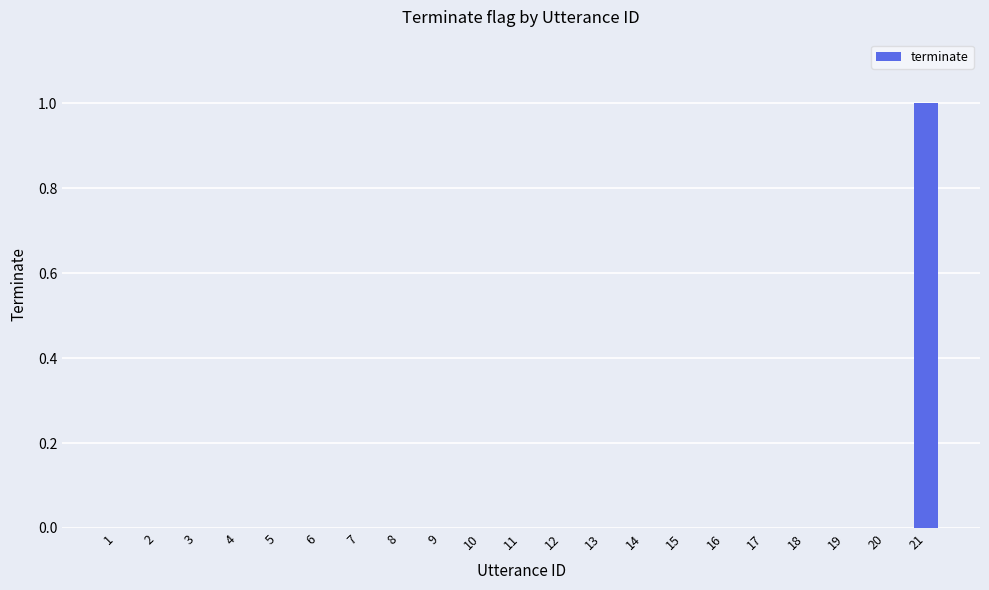

Reading left to right, what are all the values shown in this chart?

0	0	0	0	0	0	0	0	0	0	0	0	0	0	0	0	0	0	0	0	1